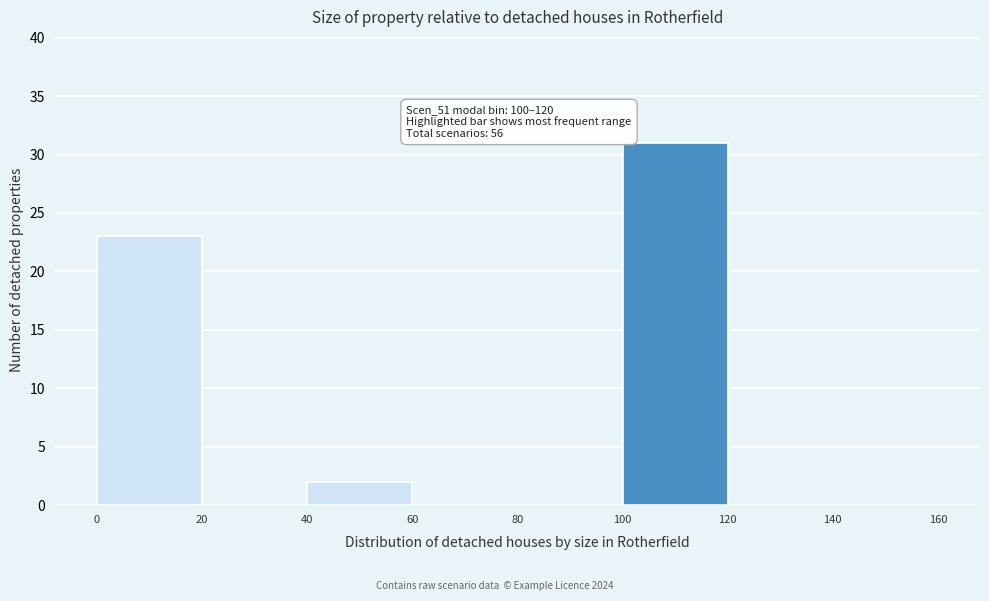

Over which range of the x-axis is the bar tallest?

100 to 120